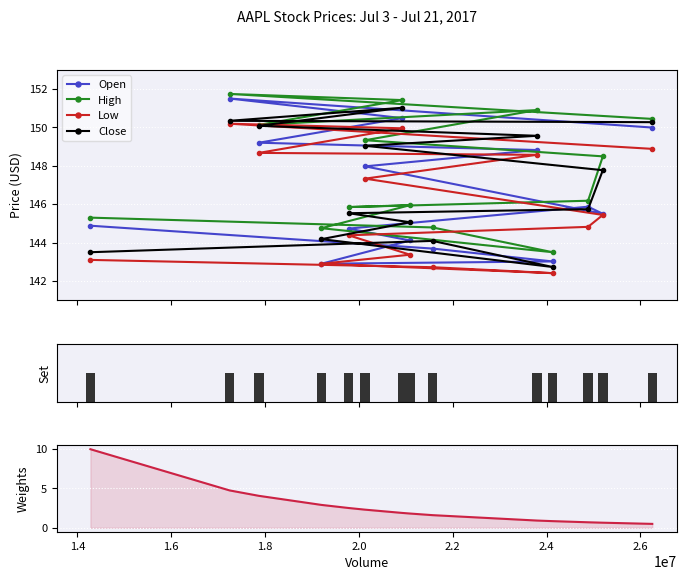

What is the value of the Low point at the 2nd from the left?

150.2